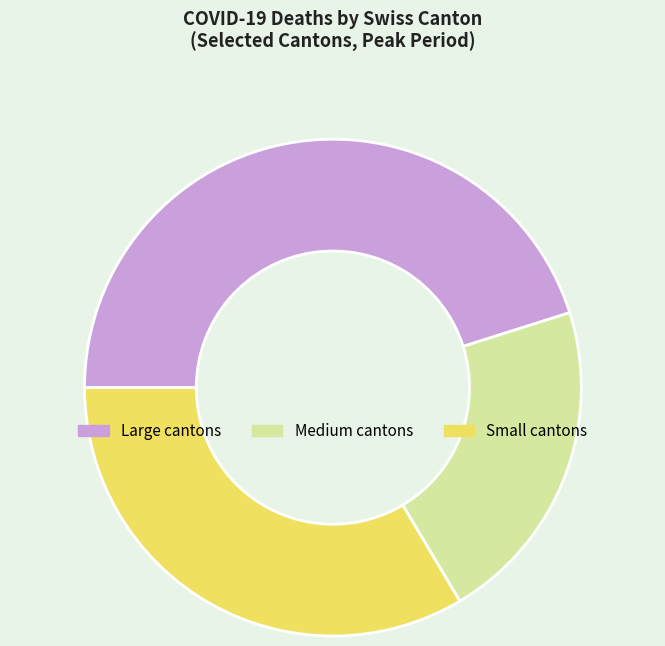

What is the largest slice in the pie chart?

Large cantons